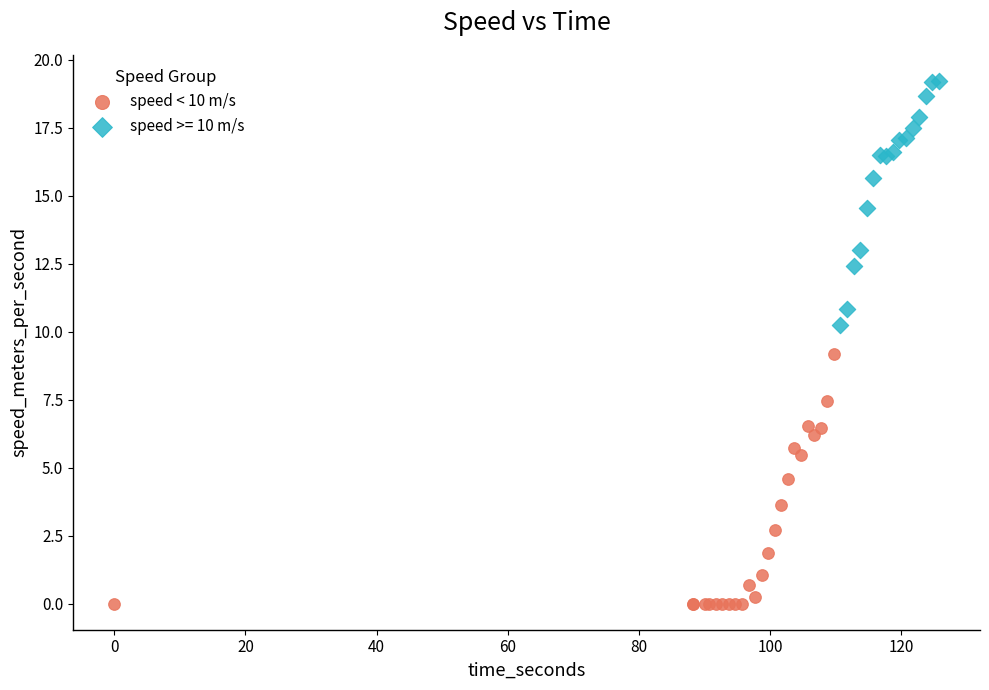

Which series reaches the maximum Y coordinate?

speed >= 10 m/s